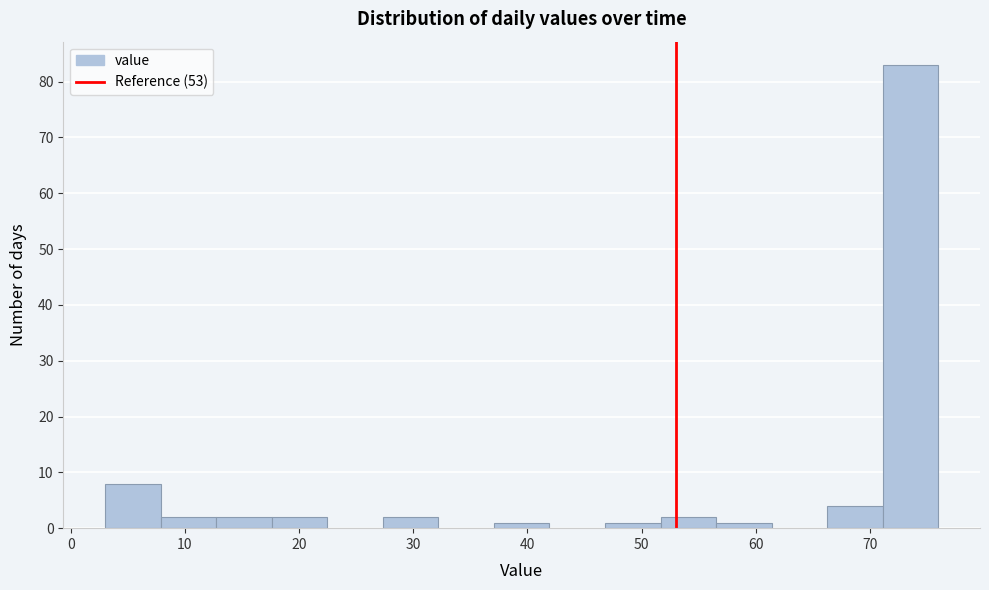

Reading left to right, list every bar in this chart as the range it spans on the x-axis followed by its height. Neither the bar edges nor the heights are printed on the chart, so give them approximately, as read against the axes.

3 to 8: 8
8 to 13: 2
13 to 18: 2
18 to 22: 2
22 to 27: 0
27 to 32: 2
32 to 37: 0
37 to 42: 1
42 to 47: 0
47 to 52: 1
52 to 57: 2
57 to 61: 1
61 to 66: 0
66 to 71: 4
71 to 76: 83